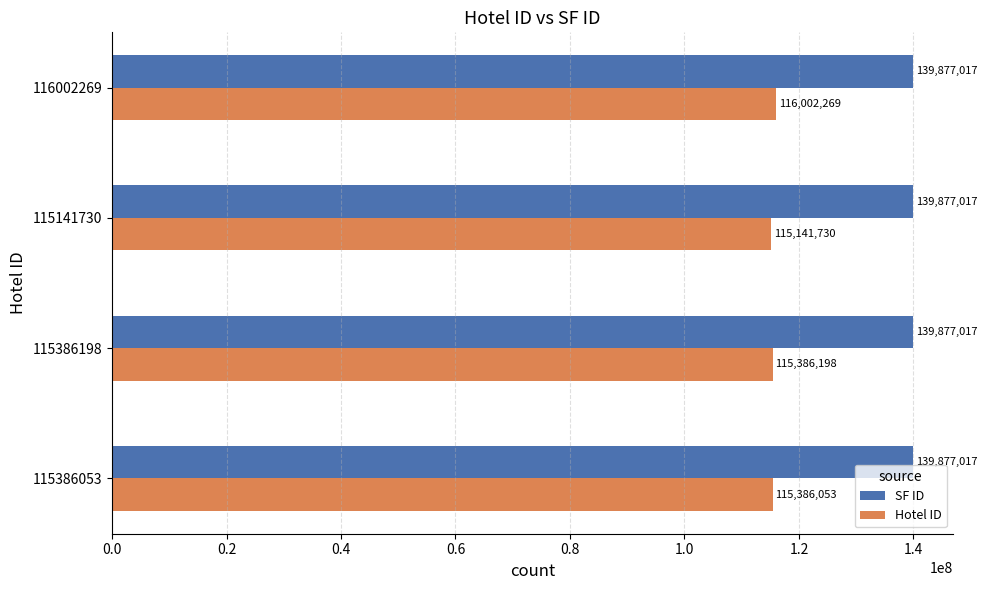

Where is Hotel ID nearest to the value 115571999?

115386198